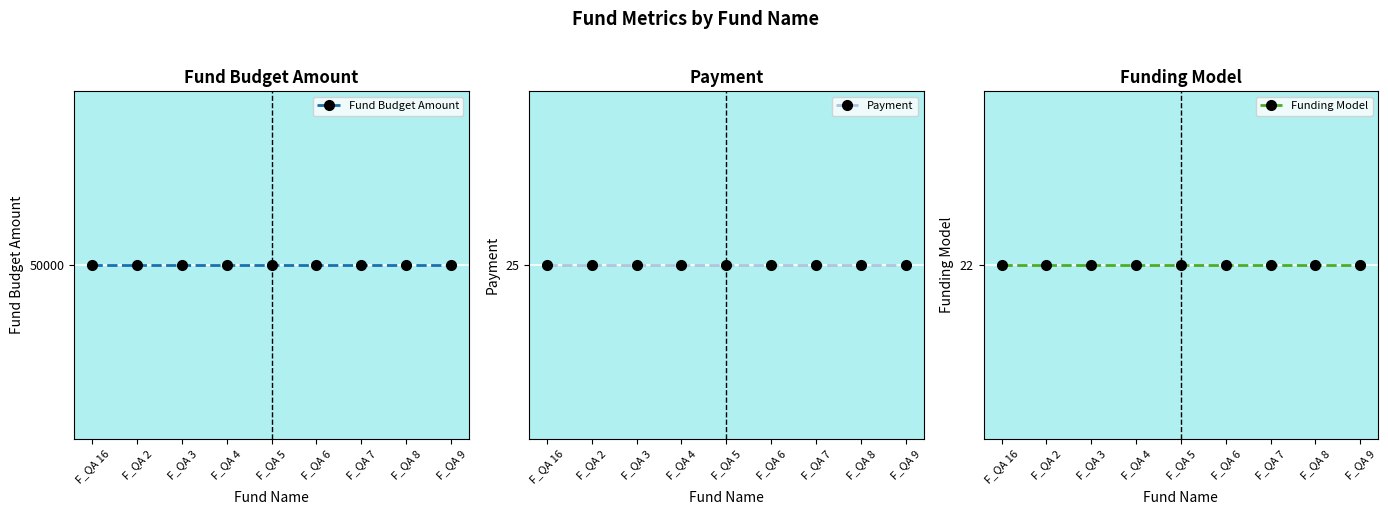

What is the value of the Fund Budget Amount point at the 1st from the left?

50000